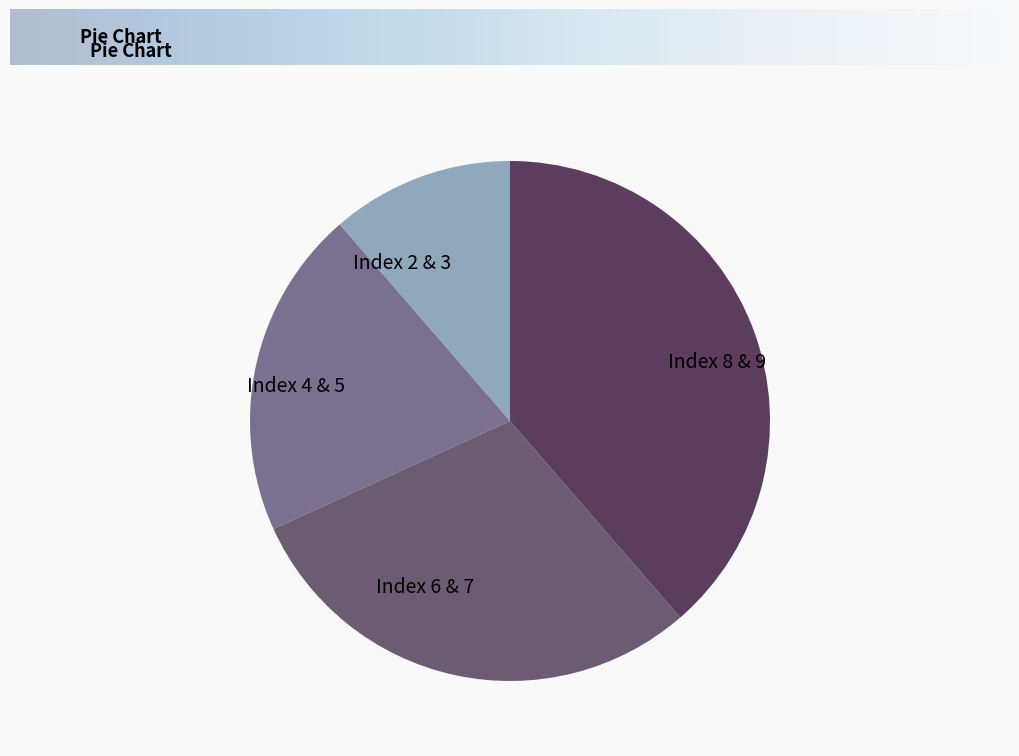

Approximately how many times larger is the value at Index 6 & 7 compared to Index 4 & 5?

1.4